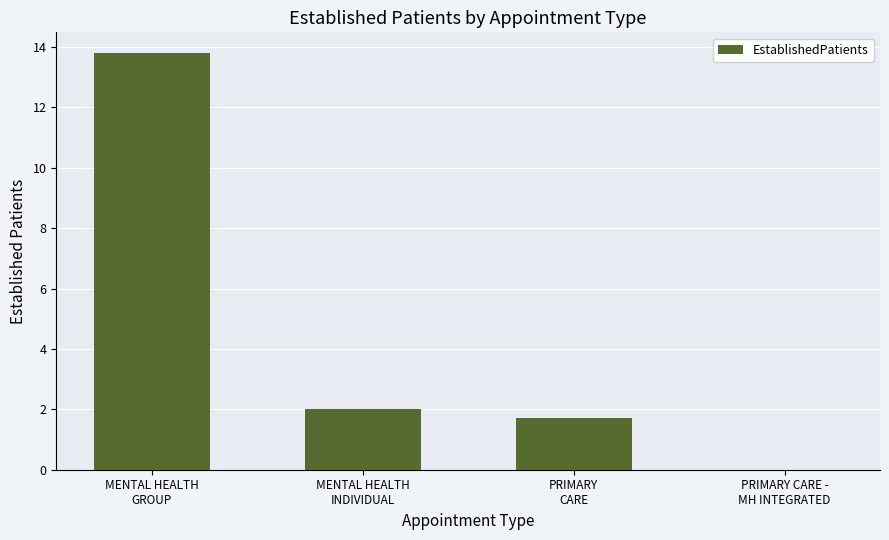

Does the chart contain stacked bars?

No